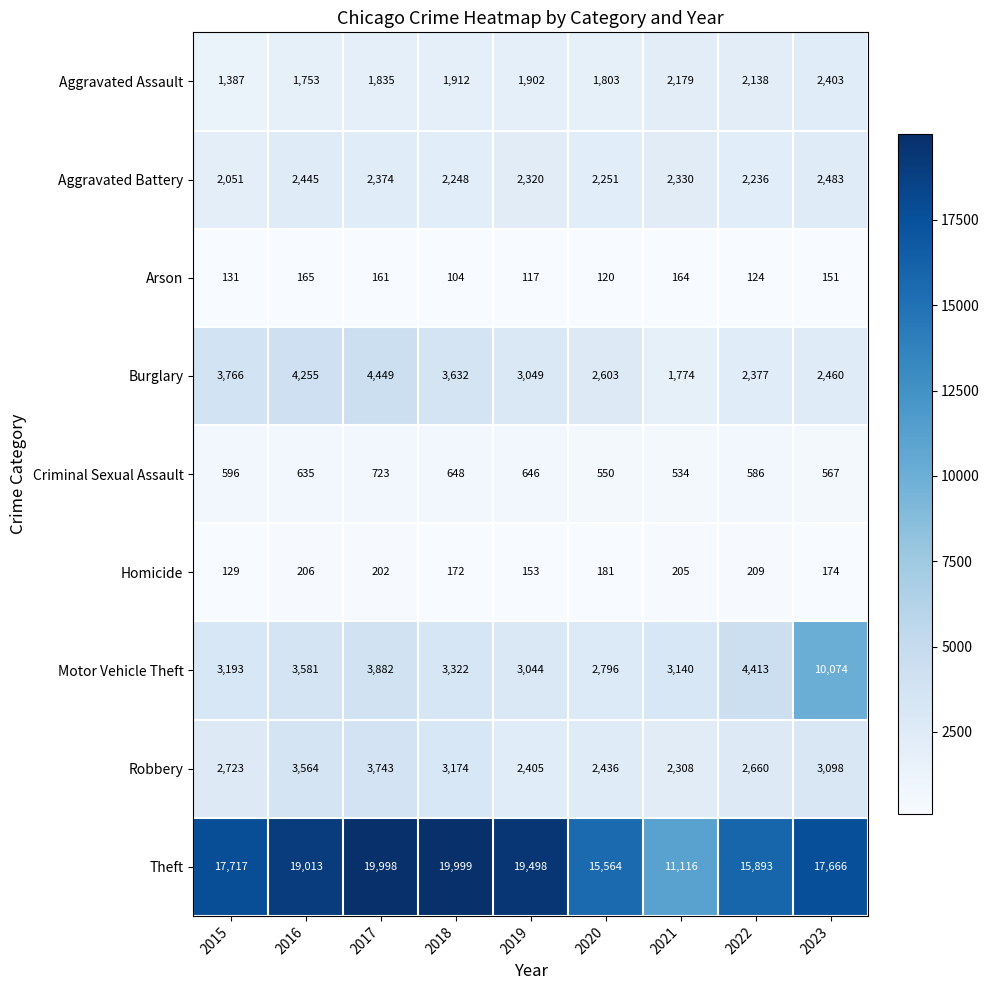

What is the difference between the maximum and minimum values in the Theft series?

8883